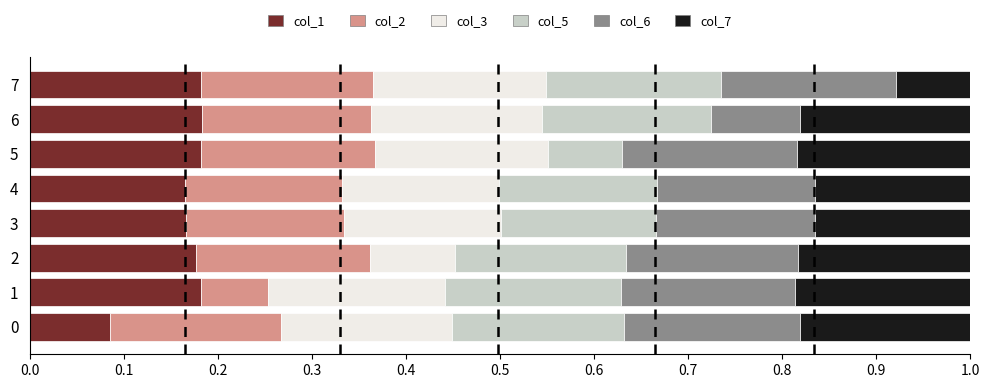

What are all the series names shown in the legend?

col_1, col_2, col_3, col_5, col_6, col_7